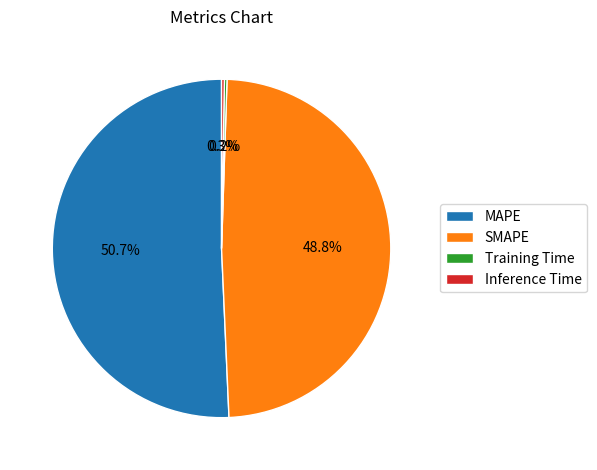

Is it true that SMAPE is 42% of the pie?

False